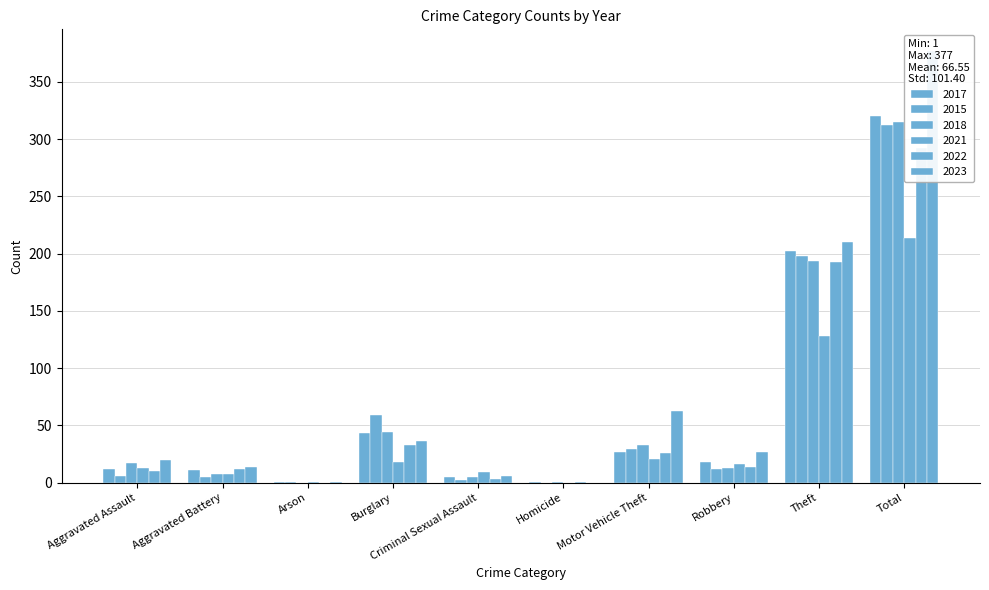

Which series changed the most between Homicide and Total?

2023